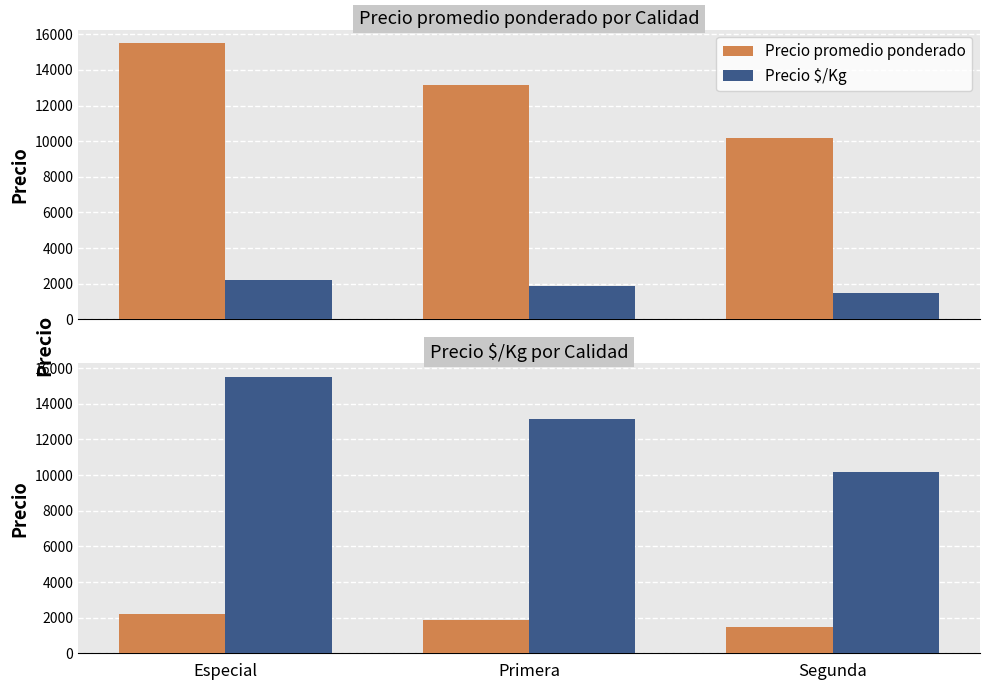

What is the total value across all series at Primera?

15046